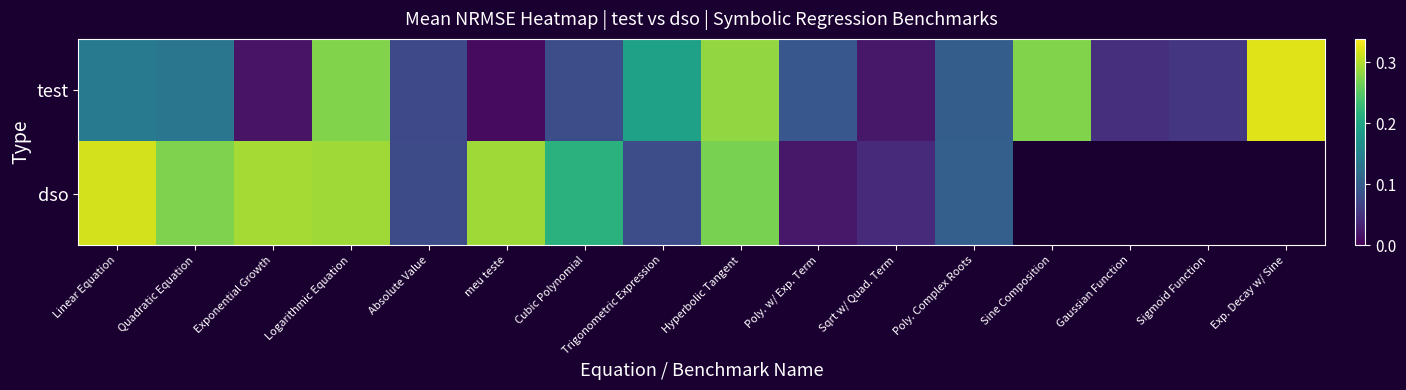

How many categories are shown in the chart?

16